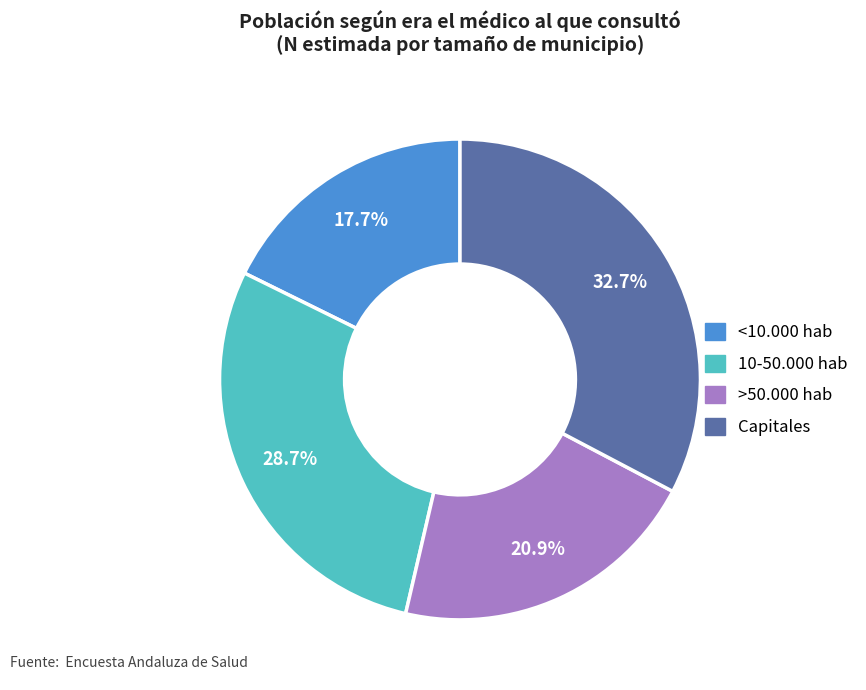

How many segments does this pie chart have?

4